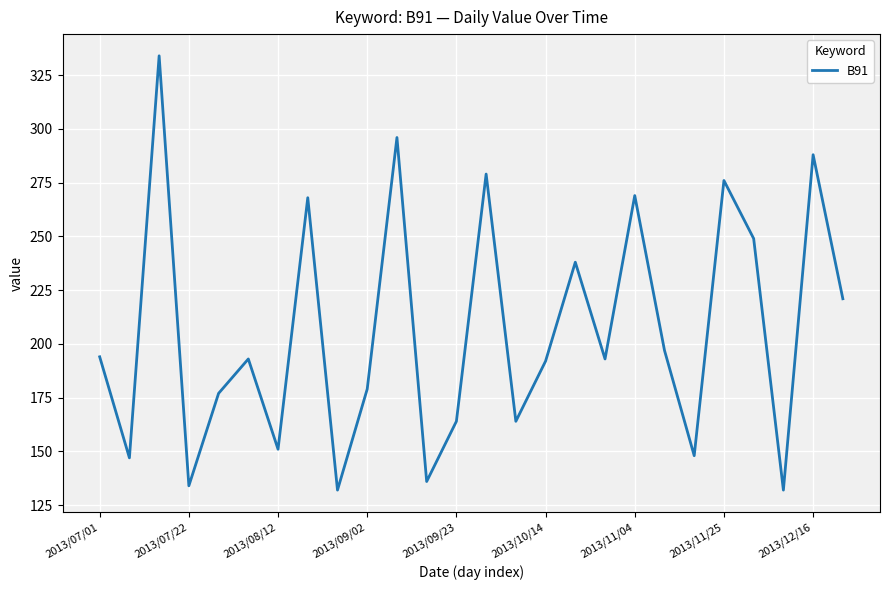

What is the difference between the maximum and minimum values?

202